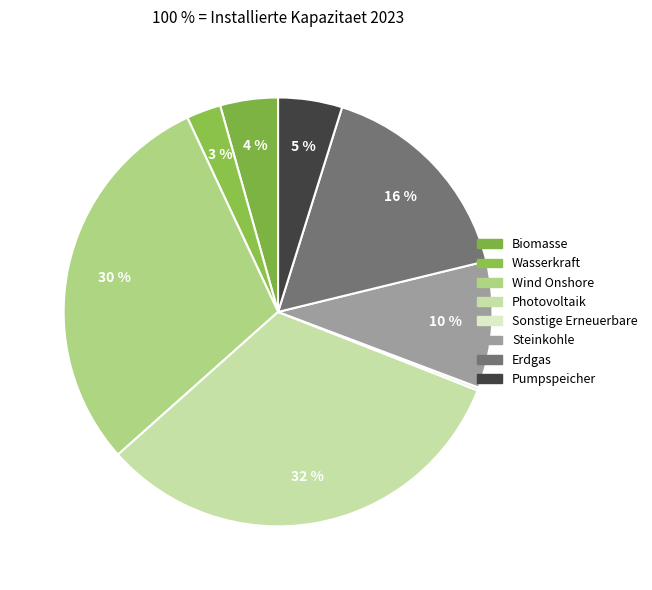

Rank the categories by value from highest to lowest.

Photovoltaik, Wind Onshore, Erdgas, Steinkohle, Pumpspeicher, Biomasse, Wasserkraft, Sonstige Erneuerbare